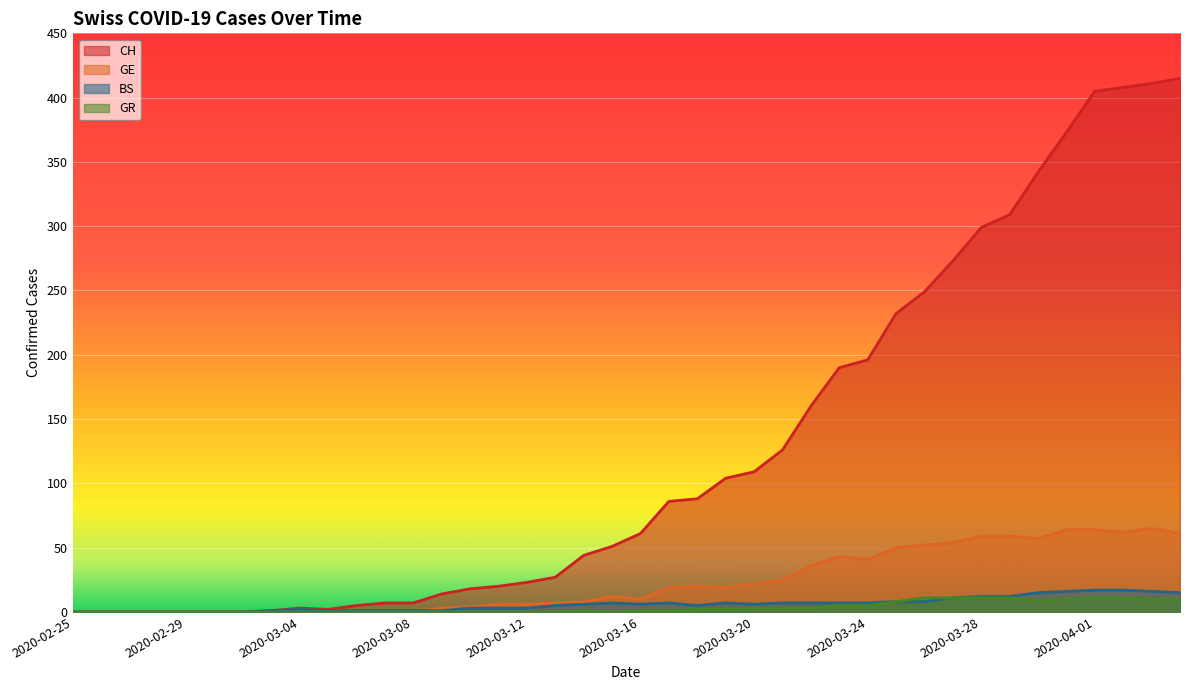

At which category is the sum across all series the highest?

2020-04-03